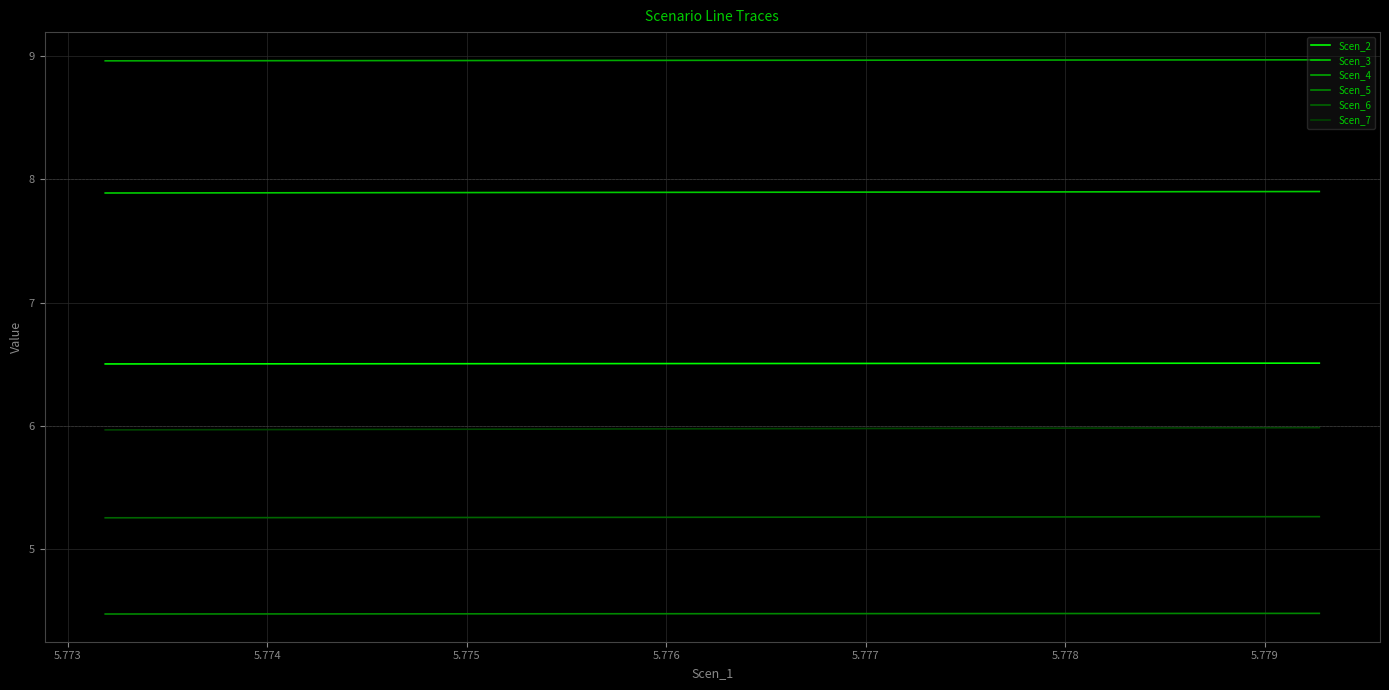

True or false: Scen_2 and Scen_5 intersect in this chart.

False